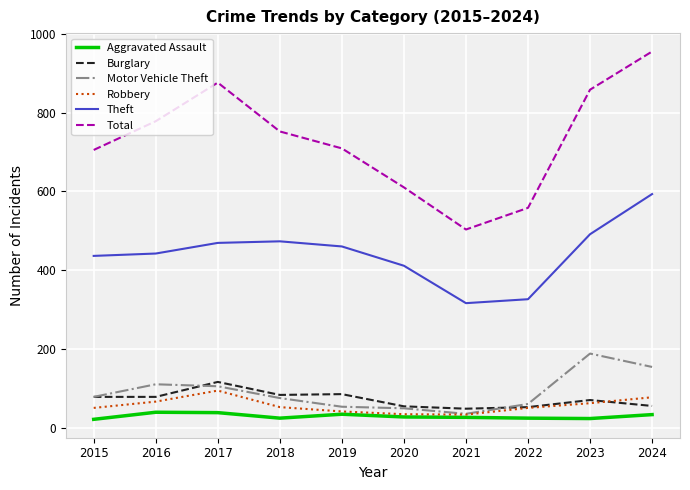

What is the maximum value for Total?

955